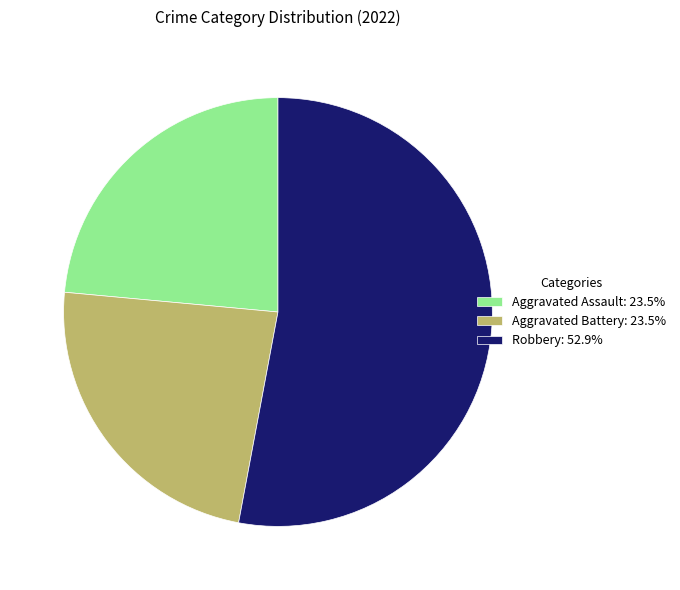

Approximately how many times larger is the value at Robbery: 52.9% compared to Aggravated Battery: 23.5%?

2.3